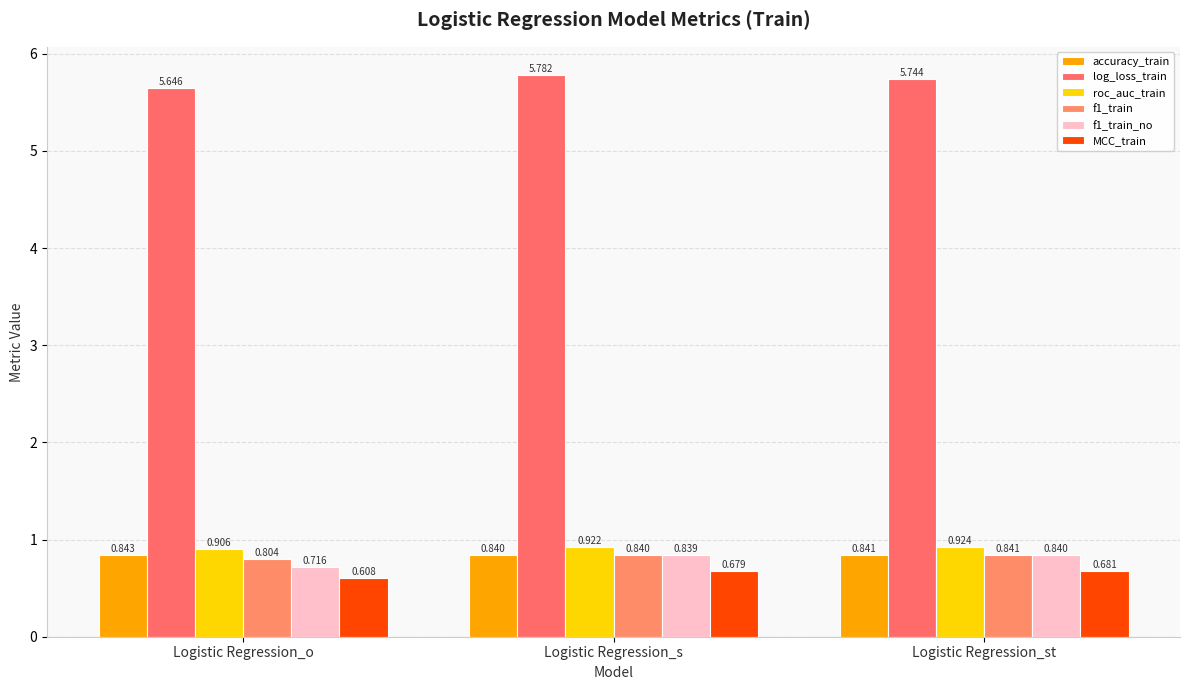

The roc_auc_train series shows 0.9 at Logistic Regression_o. True or false?

True